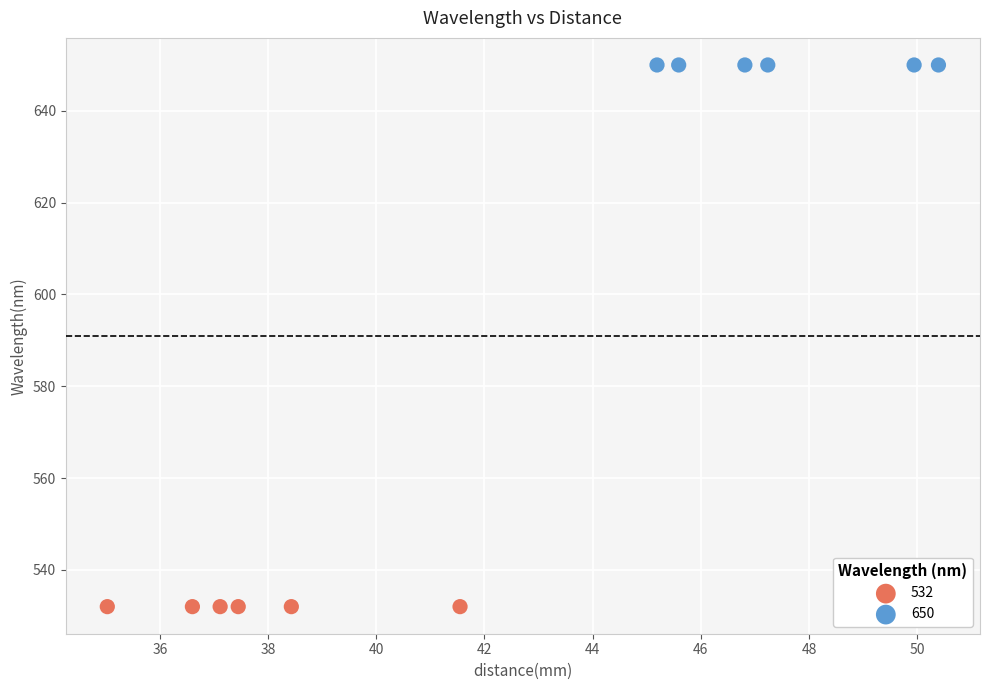

Which series reaches the maximum Y coordinate?

650